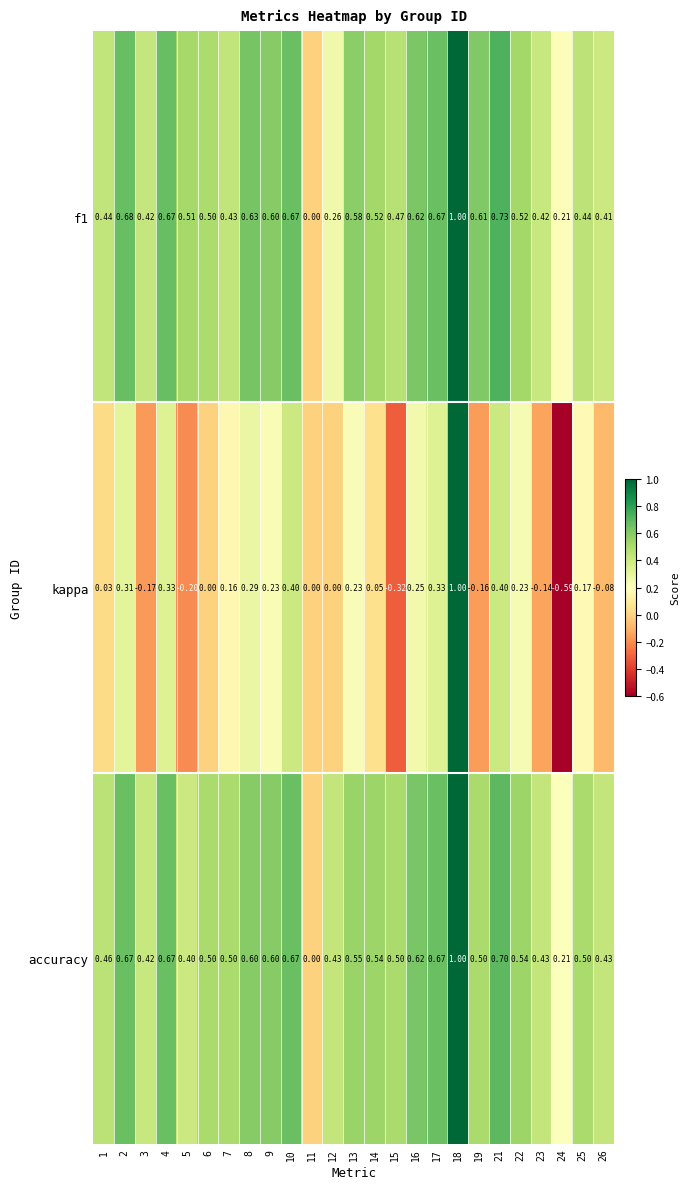

Which series changed the most between 16 and 26?

kappa